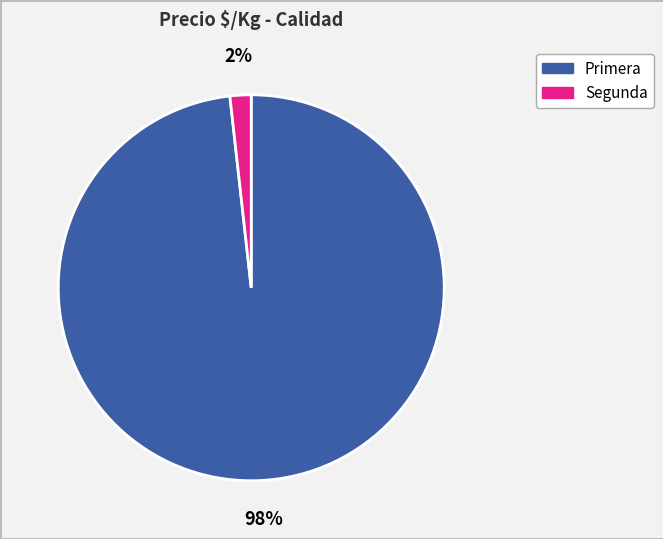

To the nearest percent, what is the difference between the Segunda and Primera slice percentages?

96%